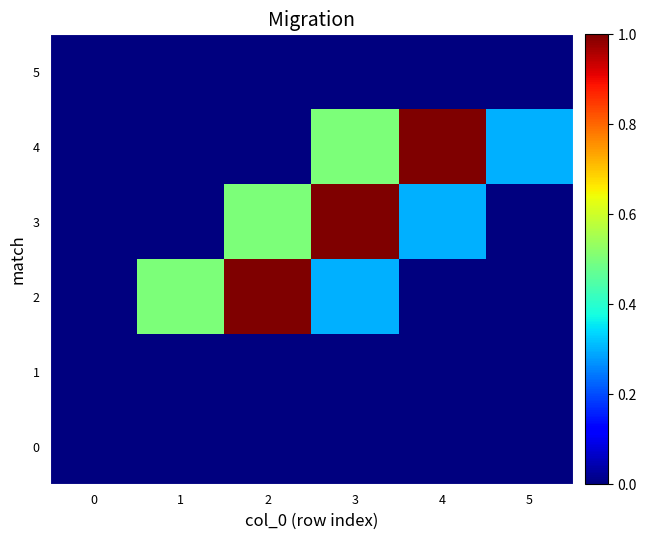

Which label corresponds to the largest value in the chart?

2